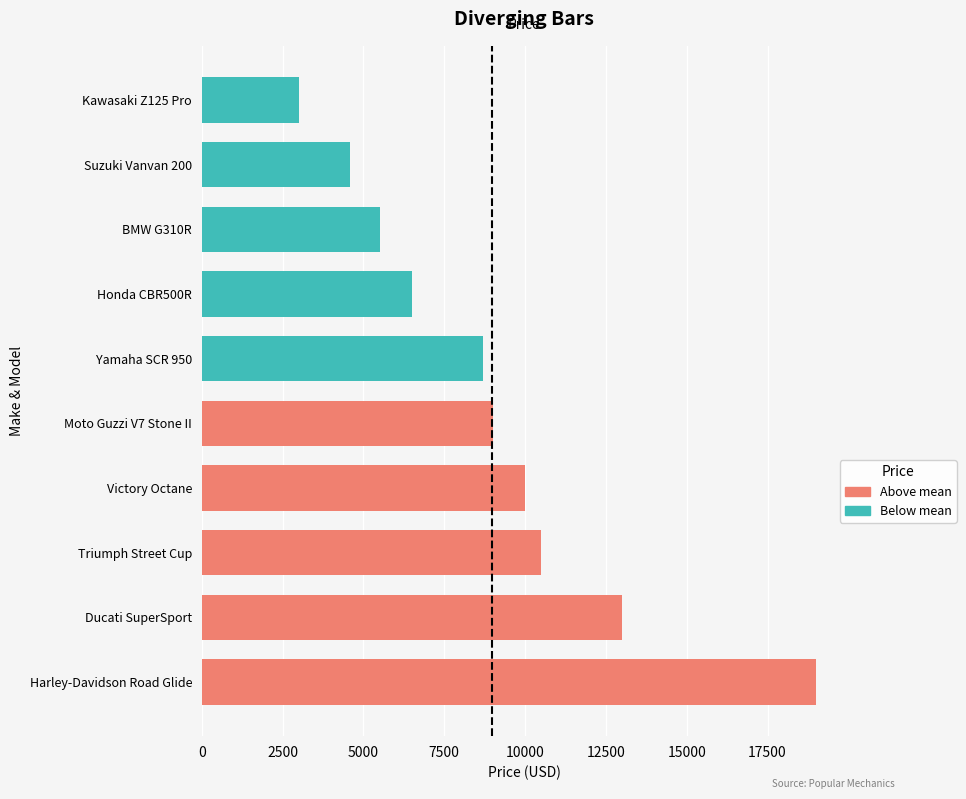

What is the maximum value shown in the chart?

19000